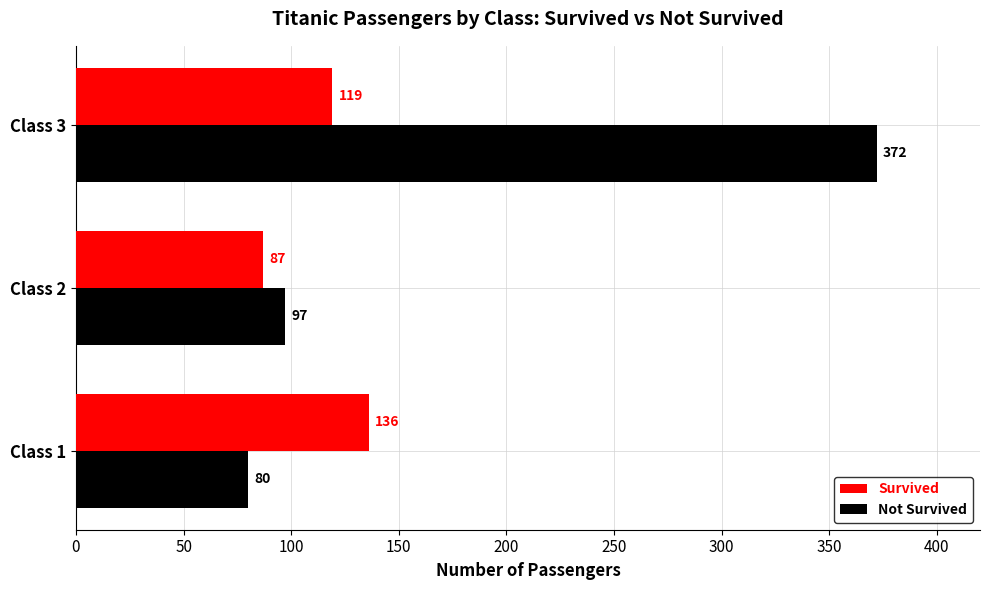

Which series has the widest spread of values?

Not Survived